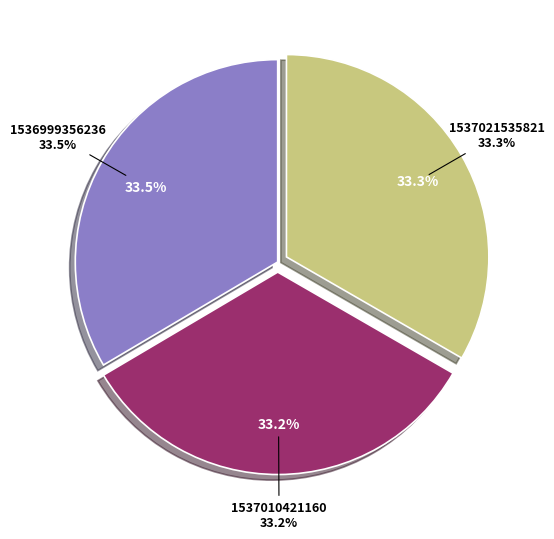

What percentage do 1537010421160 and 1537021535821 together represent?

66.5%